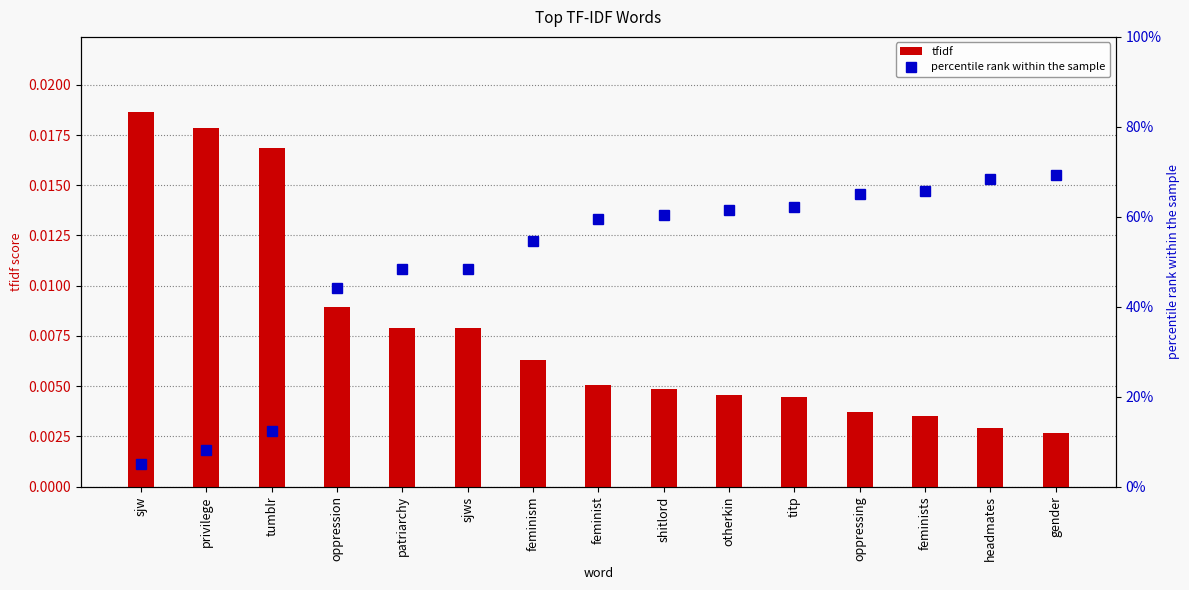

What is the total value across all series at privilege?

8.2